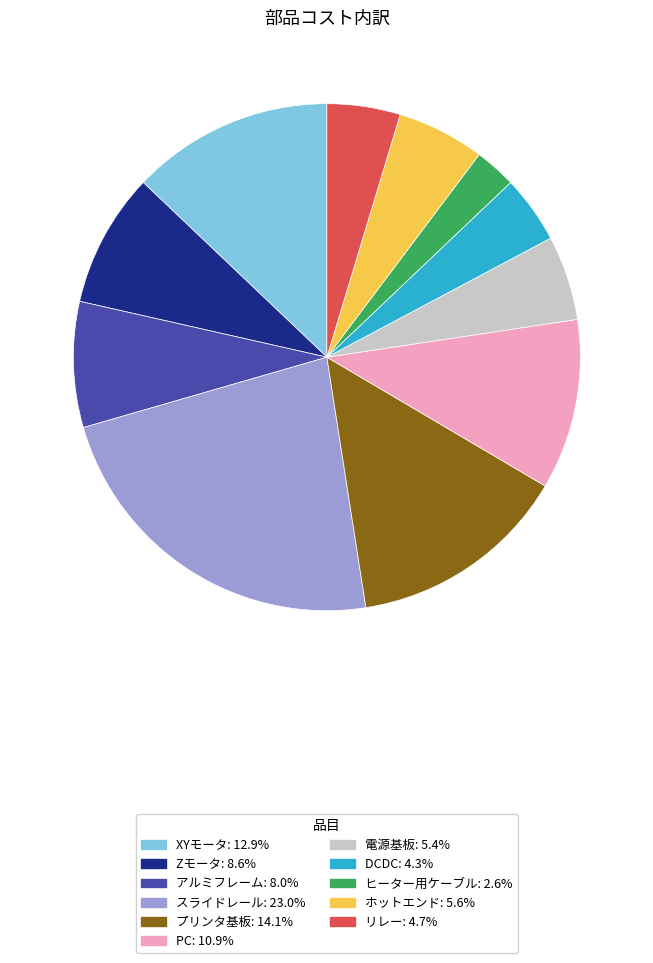

Is the sum of PC: 10.9% and リレー: 4.7% greater than half?

No